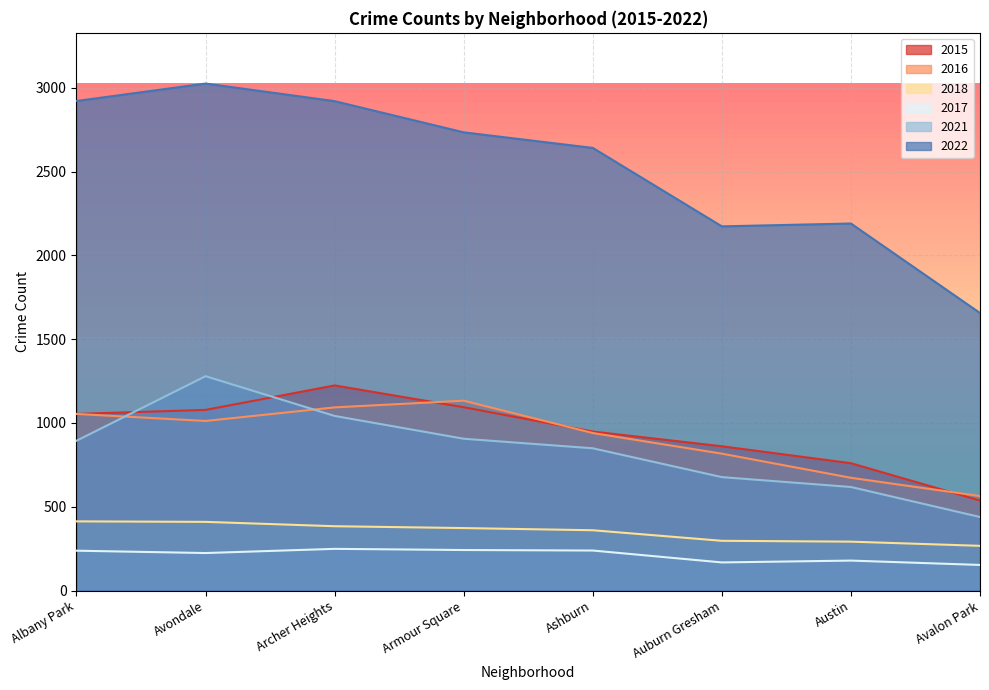

Reading right to left, list all the values displayed in this chart.

2015: 537	760	861	949	1094	1224	1078	1054
2016: 564	673	817	940	1133	1093	1012	1054
2018: 267	292	297	360	373	384	410	413
2017: 153	179	168	239	242	249	224	238
2021: 439	618	677	849	906	1042	1279	894
2022: 1656	2190	2173	2641	2734	2920	3025	2921